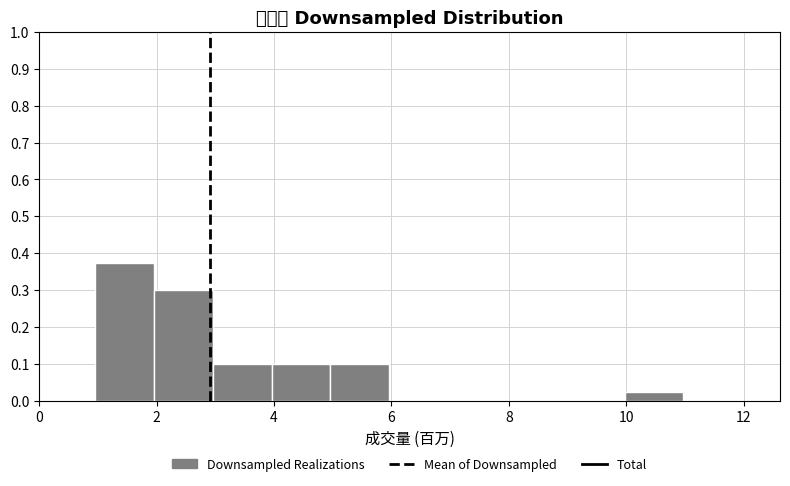

Reading left to right, transcribe this chart: for each bar, give the range it covers on the x-axis and its height. Neither the bar edges nor the heights are printed on the chart, so give them approximately, as read against the axes.

1 to 2: 0.38
2 to 3: 0.30
3 to 4: 0.10
4 to 5: 0.10
5 to 6: 0.10
6 to 7: 0
7 to 8: 0
8 to 9: 0
9 to 10: 0
10 to 11: 0.03